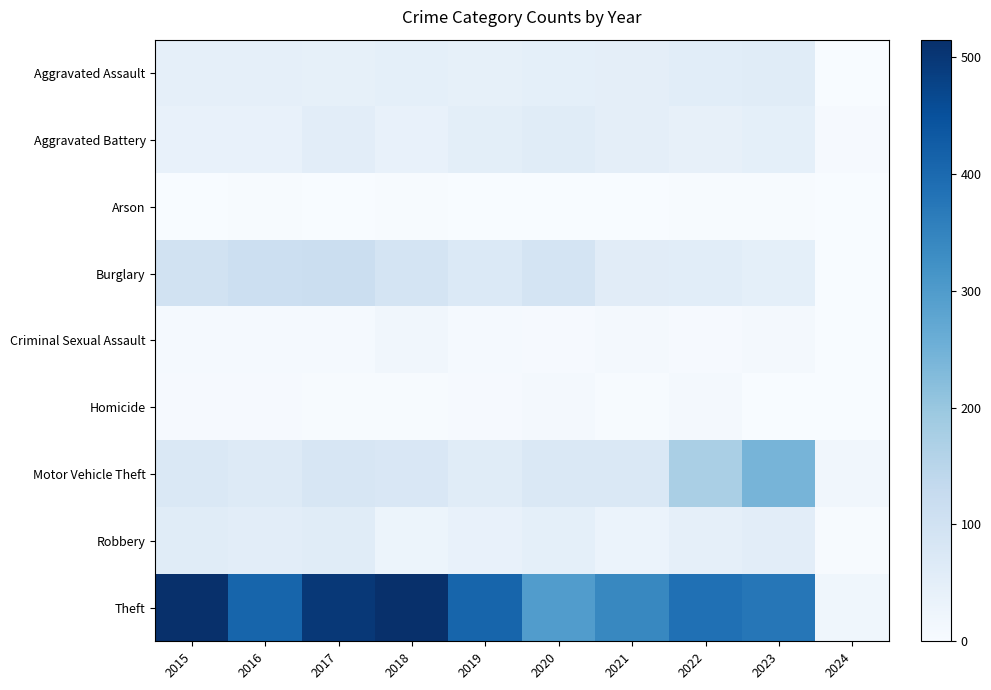

Which category has the lowest value across all series?

2019